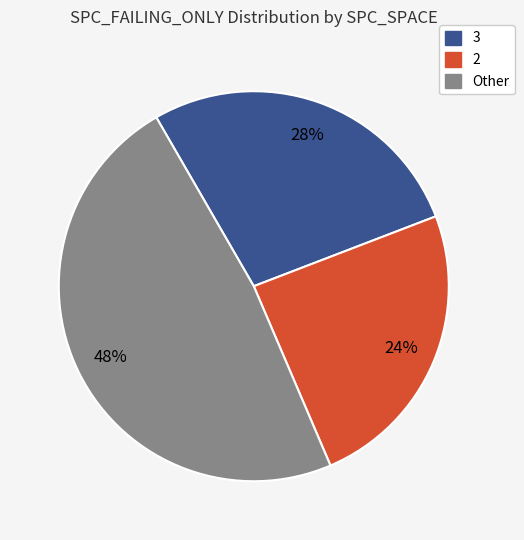

Rank the categories by value from lowest to highest.

2, 3, Other